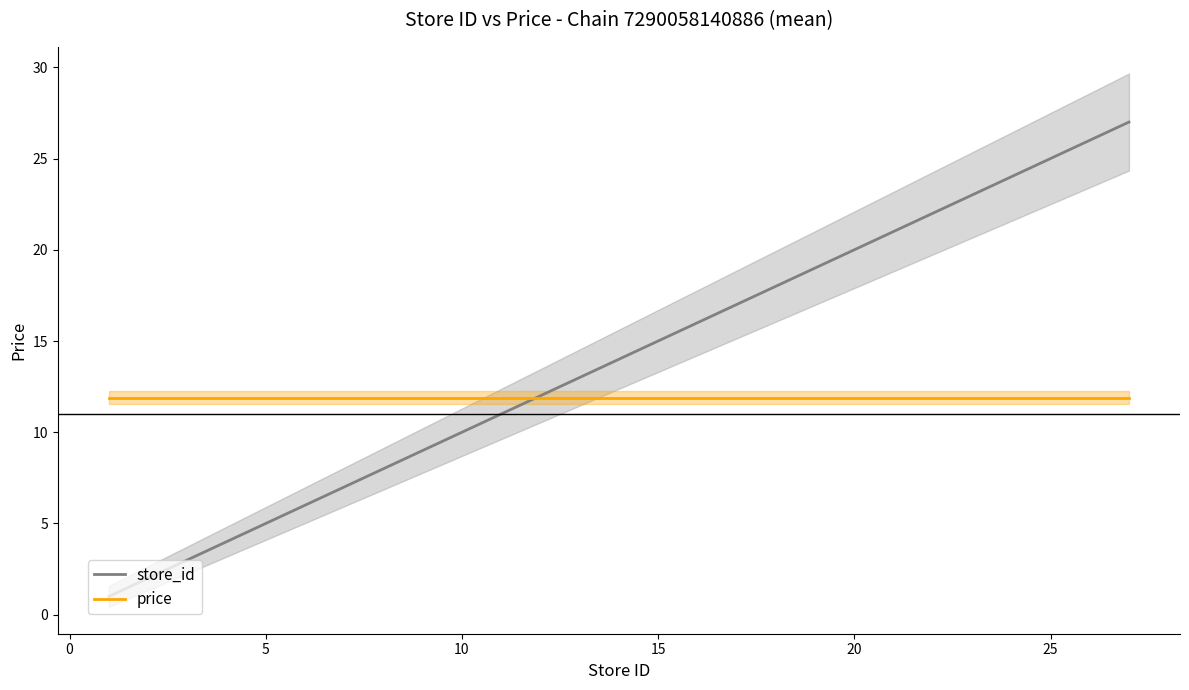

List the series in order of their overall mean, lowest first.

price, store_id